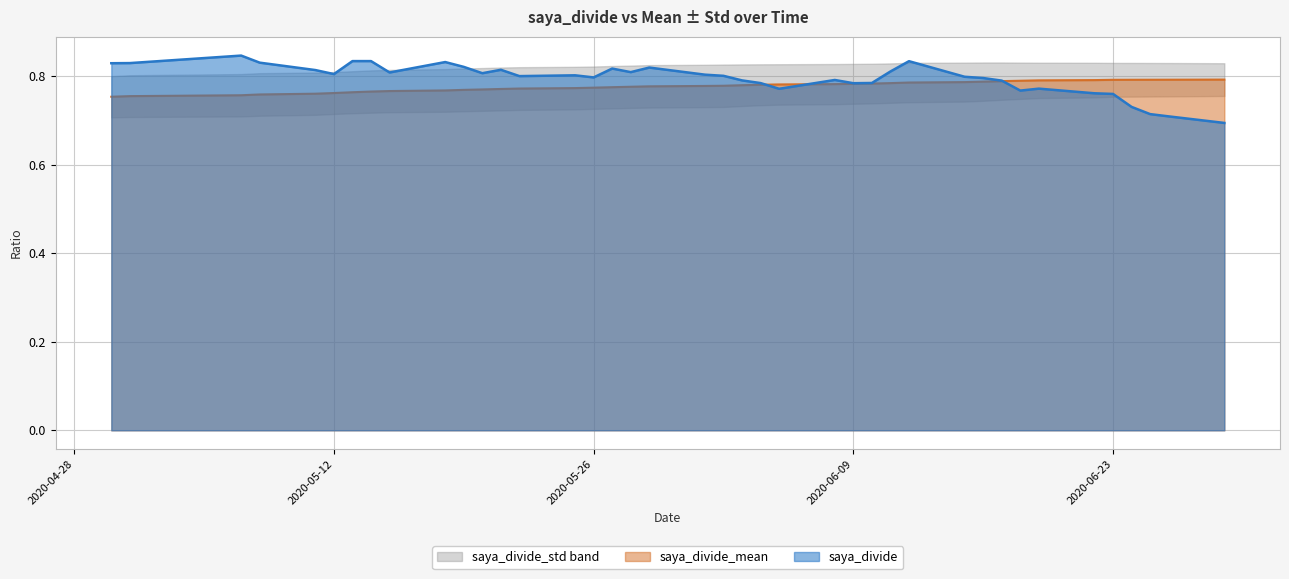

At which label is saya_divide closest to 0?

2020-06-29